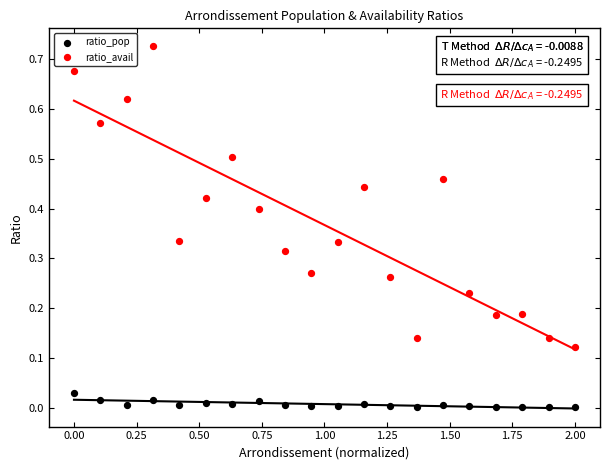

Which series contains the highest Y value?

ratio_avail